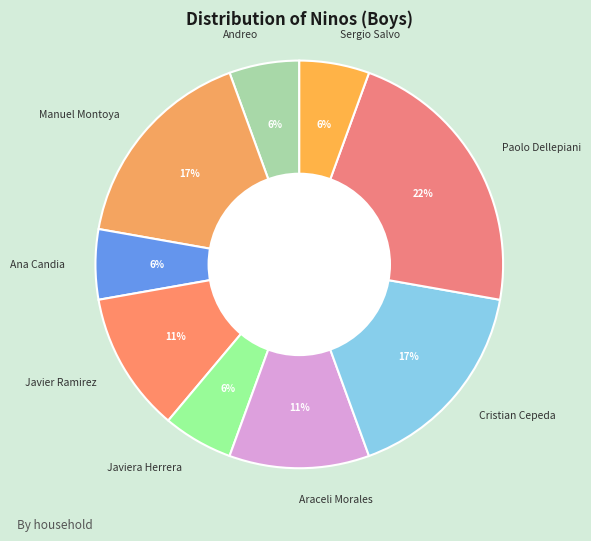

Approximately how many times larger is the value at Manuel Montoya compared to Javier Ramirez?

1.5